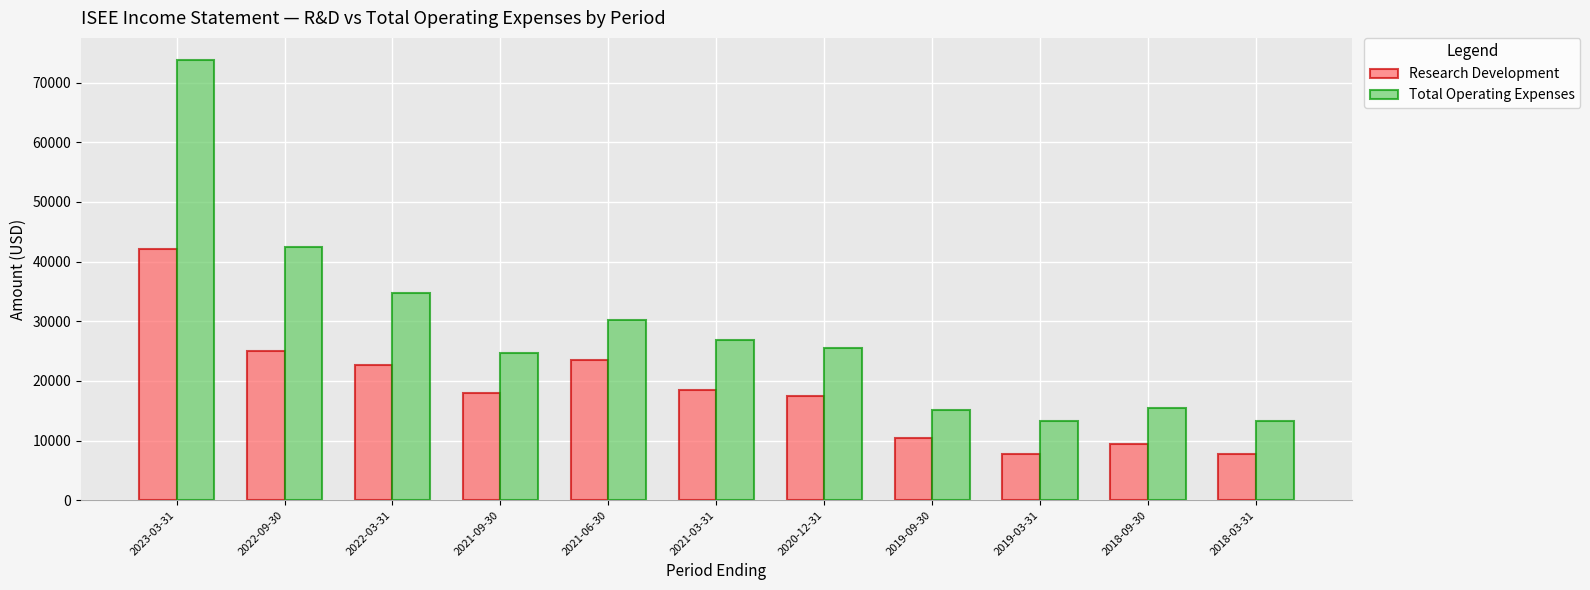

Read the Total Operating Expenses value at 2020-12-31, to the nearest 50.

25500